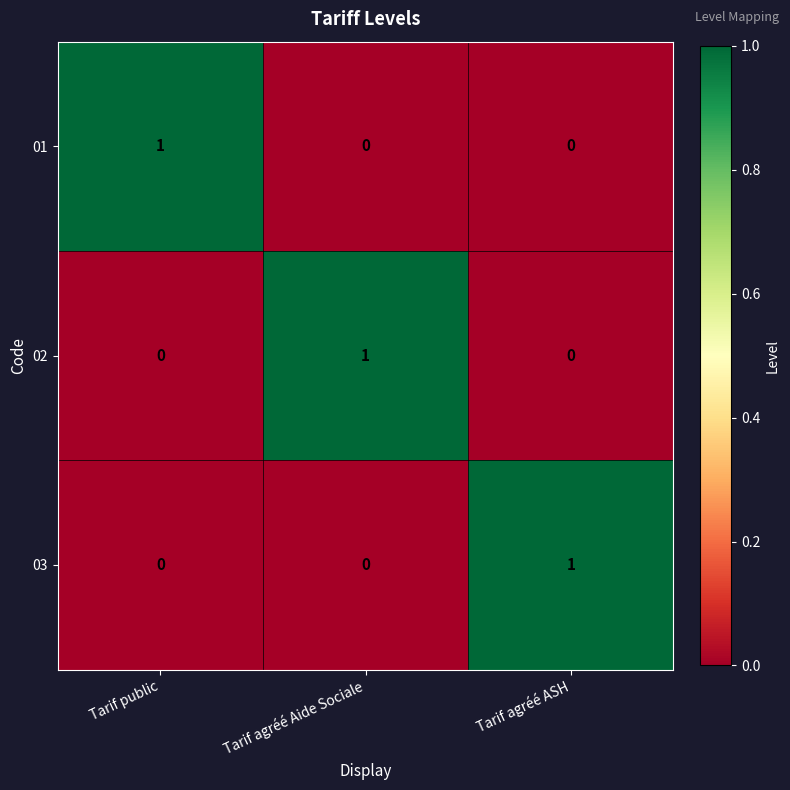

At how many categories does at least one series exceed 0?

3